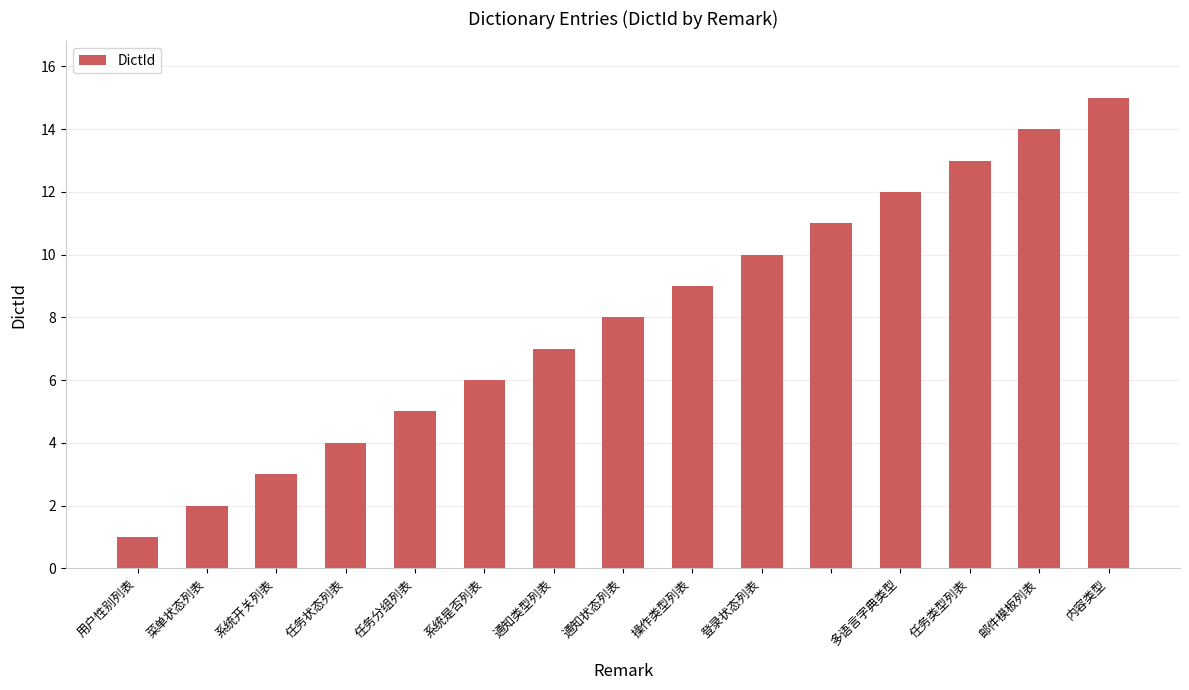

What is the average value?

8